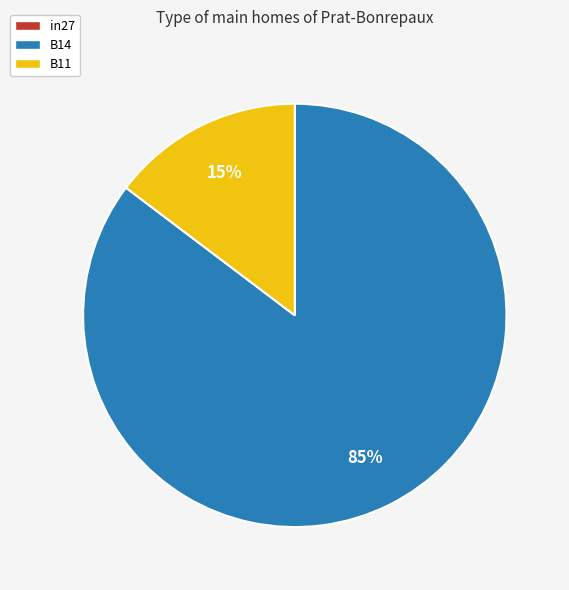

To the nearest percent, what portion does B14 represent?

85%